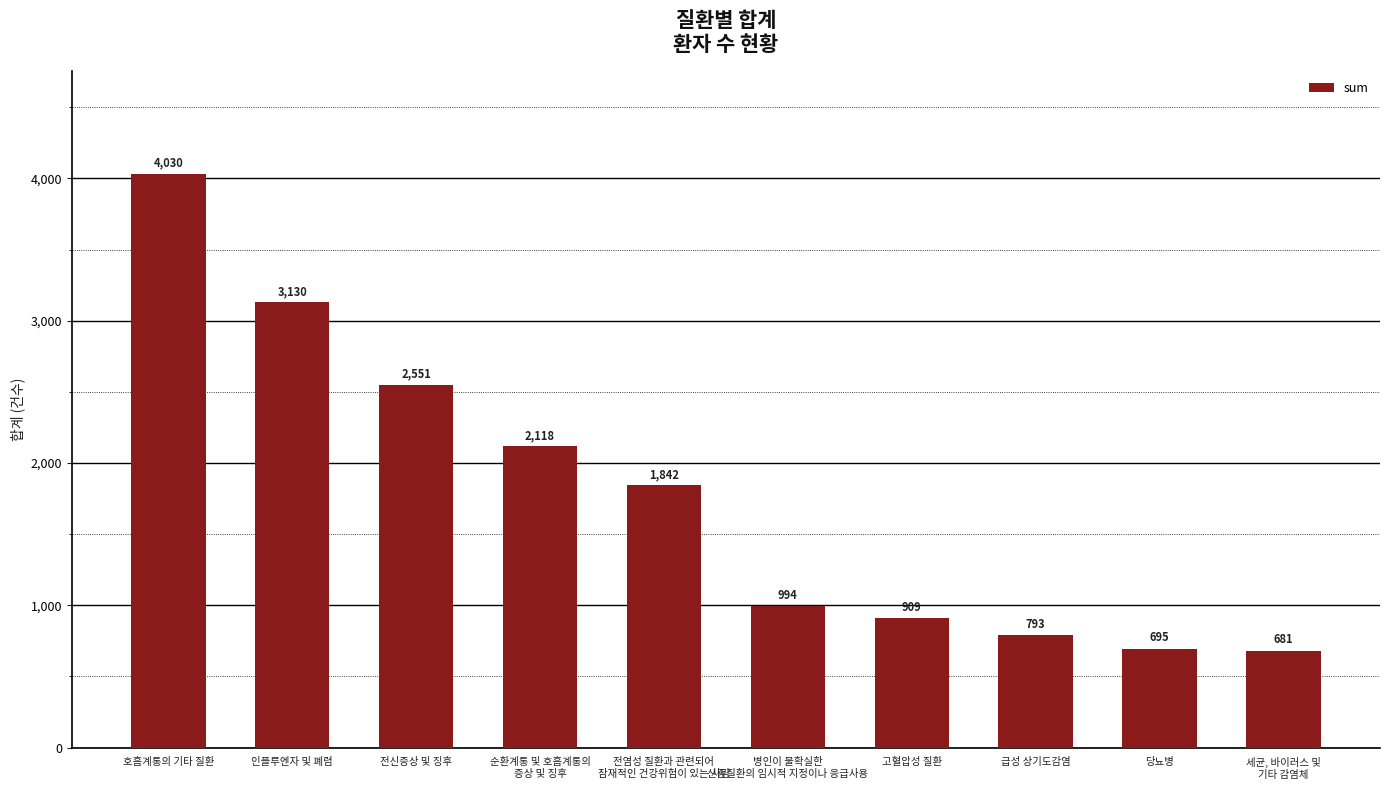

How many bars are there in total?

10